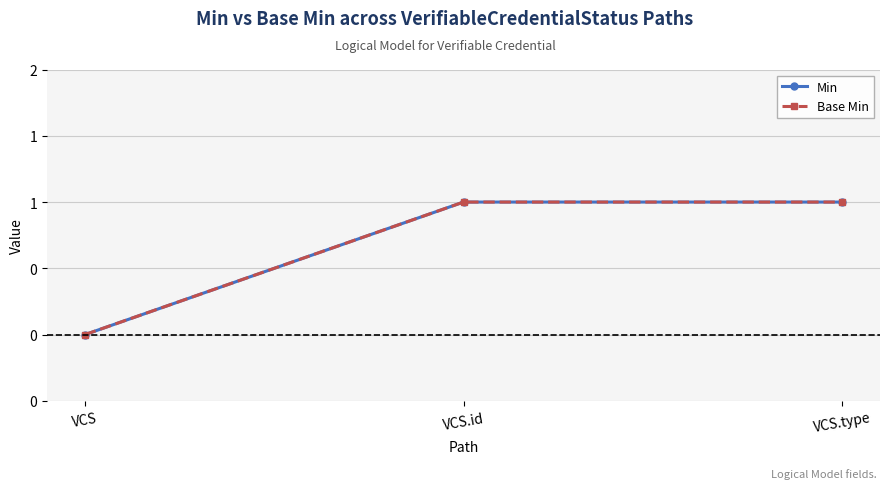

At which category does the chart reach its minimum across all series?

VCS